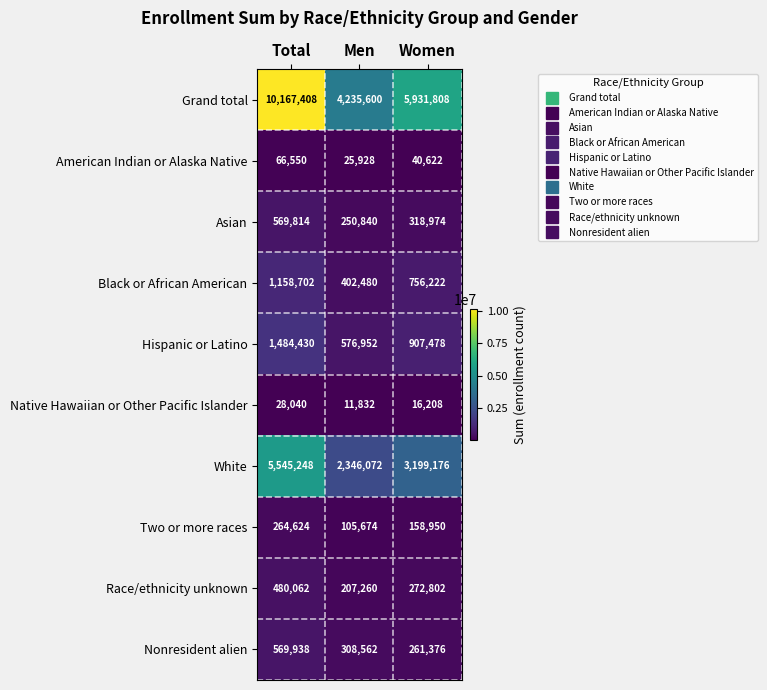

Reading right to left, extract all data points from this chart.

Grand total: 5931808	4235600	10167408
American Indian or Alaska Native: 40622	25928	66550
Asian: 318974	250840	569814
Black or African American: 756222	402480	1158702
Hispanic or Latino: 907478	576952	1484430
Native Hawaiian or Other Pacific Islander: 16208	11832	28040
White: 3199176	2346072	5545248
Two or more races: 158950	105674	264624
Race/ethnicity unknown: 272802	207260	480062
Nonresident alien: 261376	308562	569938